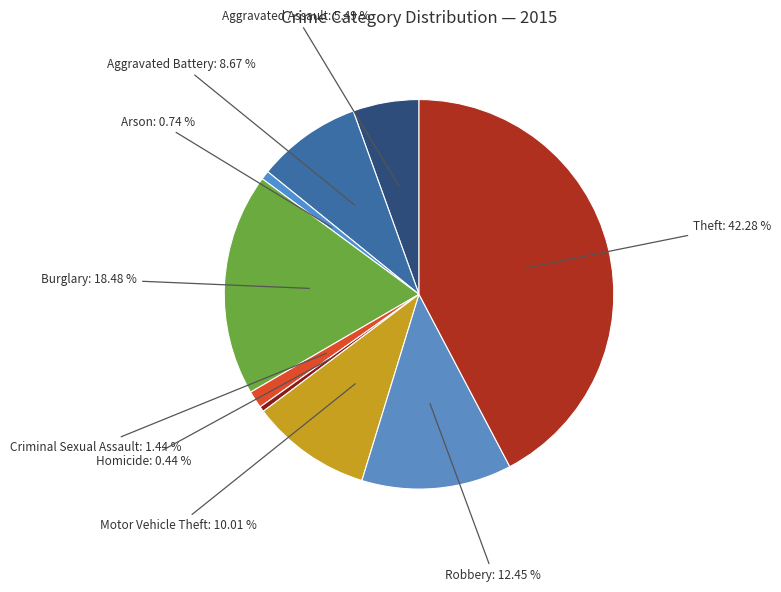

What percentage is the Motor Vehicle Theft slice, to the nearest percent?

10%